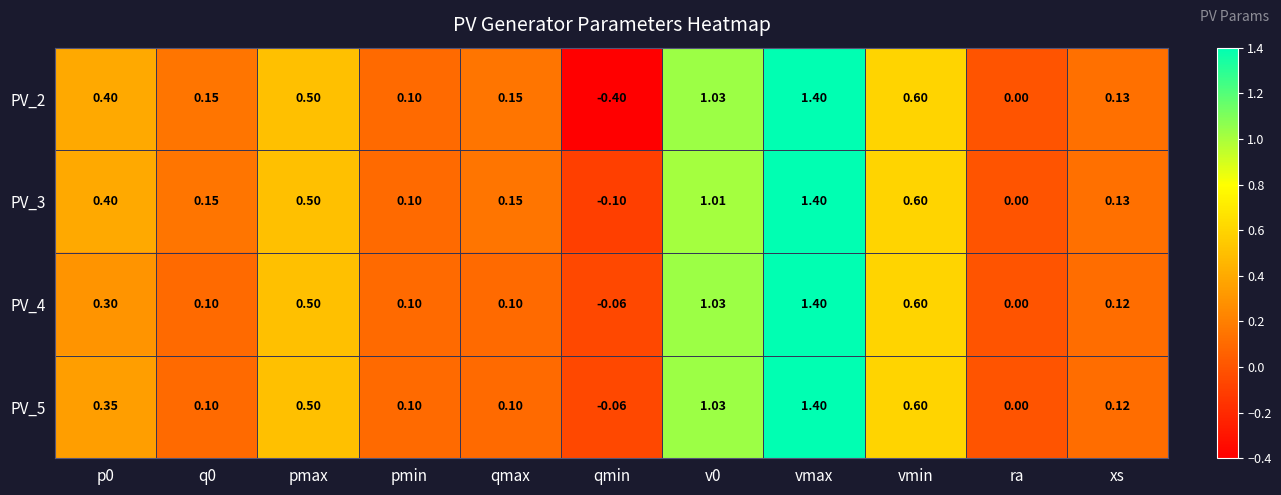

Is the value of PV_4 at qmax greater than the value of PV_2 at qmin?

Yes